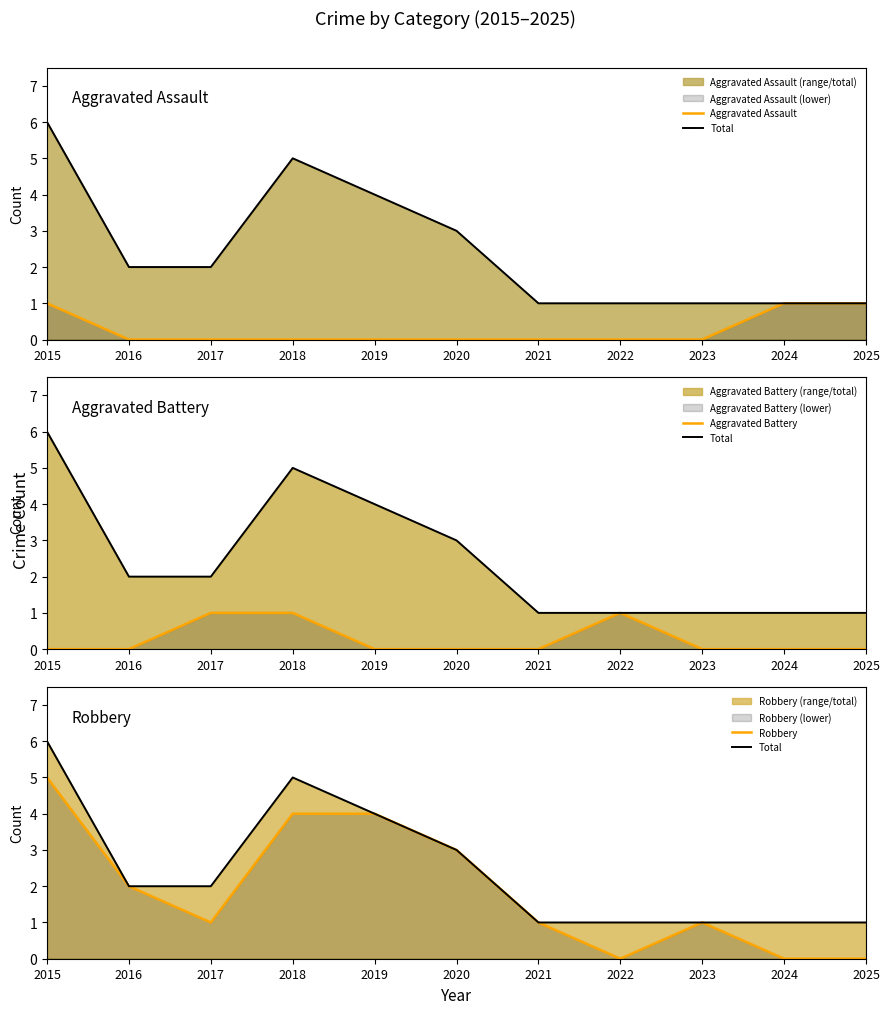

Reading left to right, transcribe all the data shown in this chart.

Aggravated Assault: 1	0	0	0	0	0	0	0	0	1	1
Total: 6	2	2	5	4	3	1	1	1	1	1
Aggravated Battery: 0	0	1	1	0	0	0	1	0	0	0
Robbery: 5	2	1	4	4	3	1	0	1	0	0